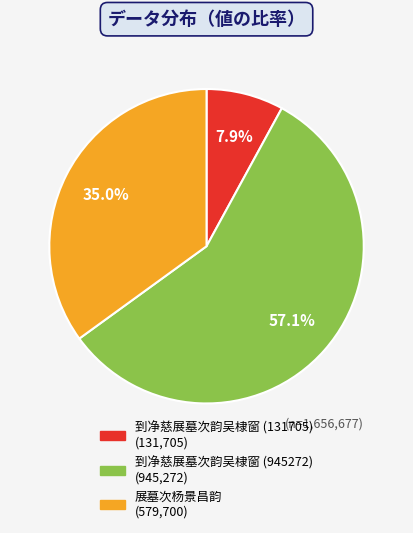

Is it true that 到净慈展墓次韵吴棣窗 (131705) is 16% of the pie?

False